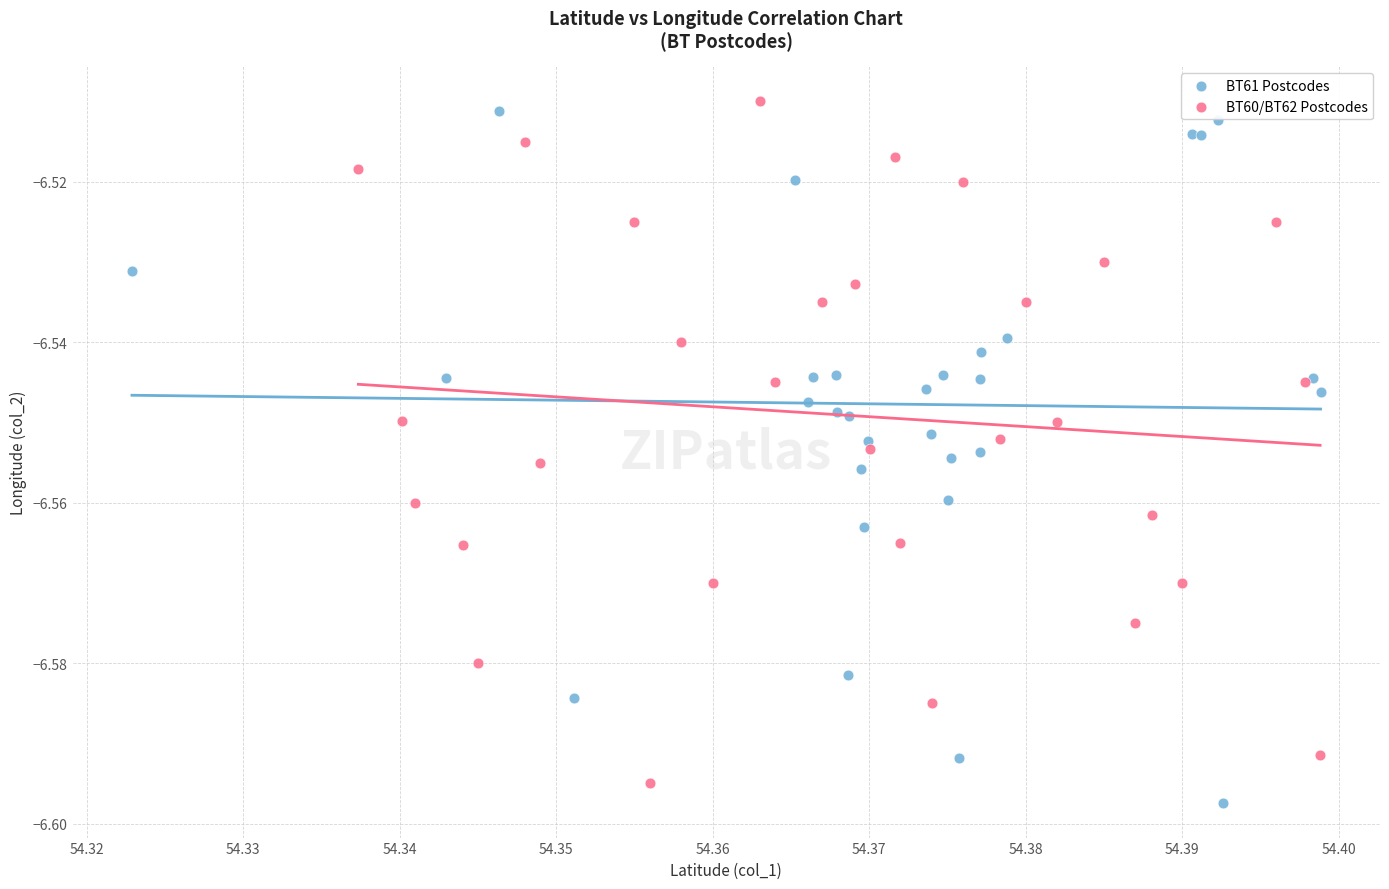

What are all the series names shown in the legend?

BT61 Postcodes, BT60/BT62 Postcodes